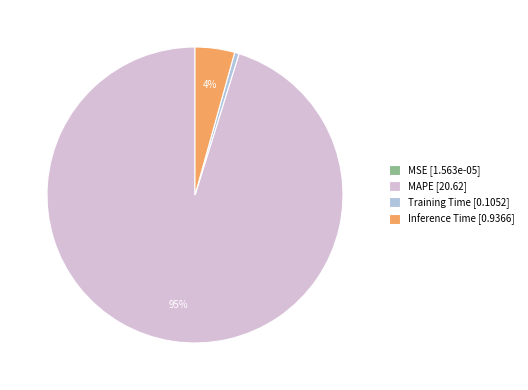

To the nearest percent, what percentage of the pie is Inference Time [0.9366]?

4%